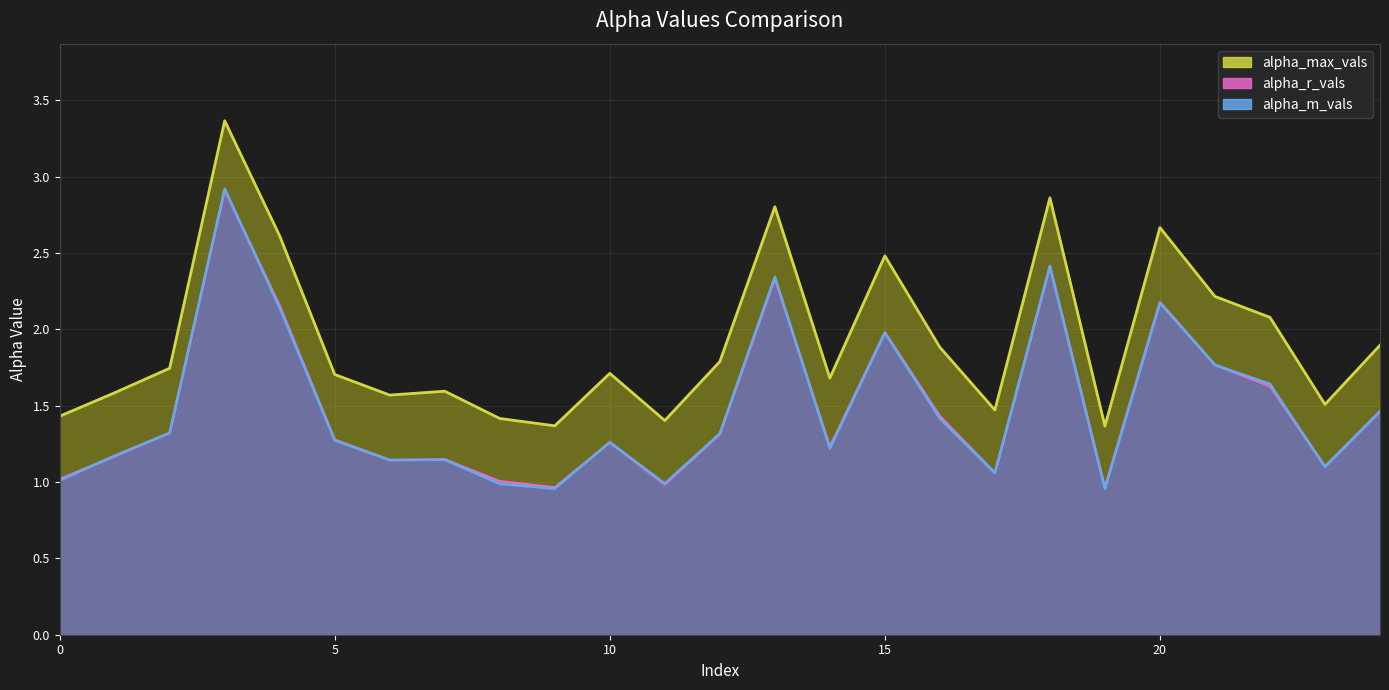

At which label is alpha_max_vals closest to 2?

22